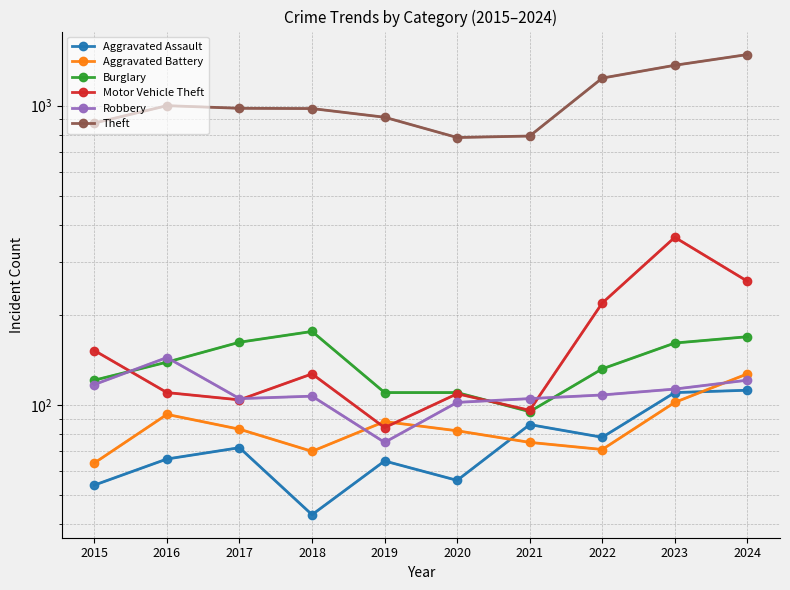

Rank the categories by Aggravated Battery value from lowest to highest.

2015, 2018, 2022, 2021, 2020, 2017, 2019, 2016, 2023, 2024